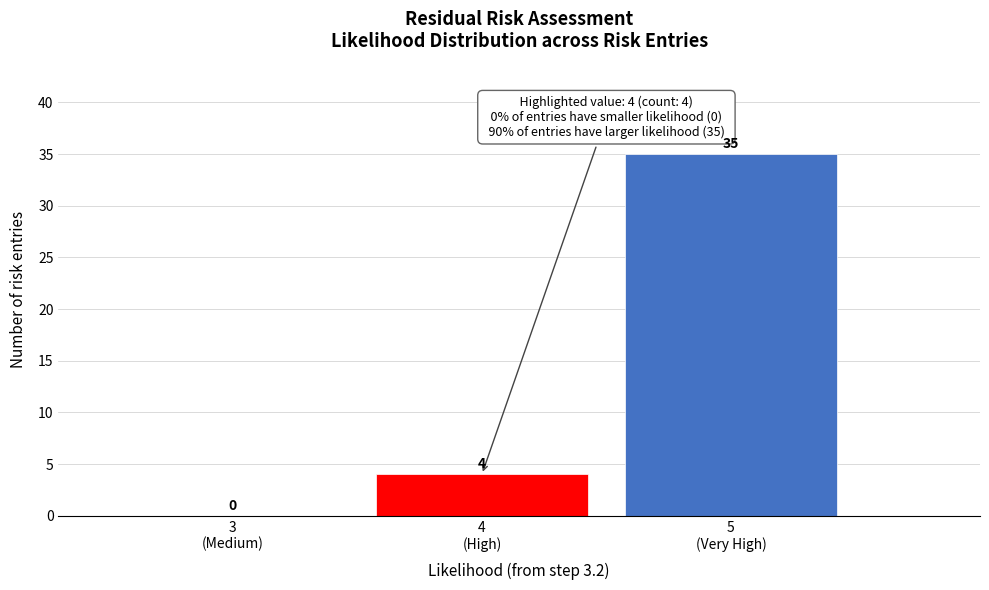

What is the greatest value displayed?

35